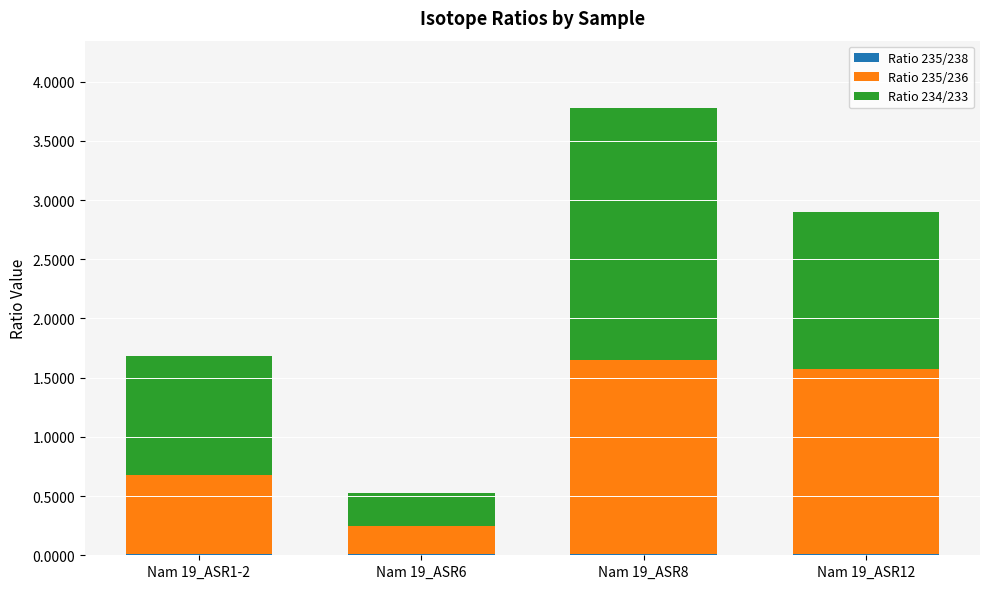

At which category is the sum across all series the highest?

Nam 19_ASR8